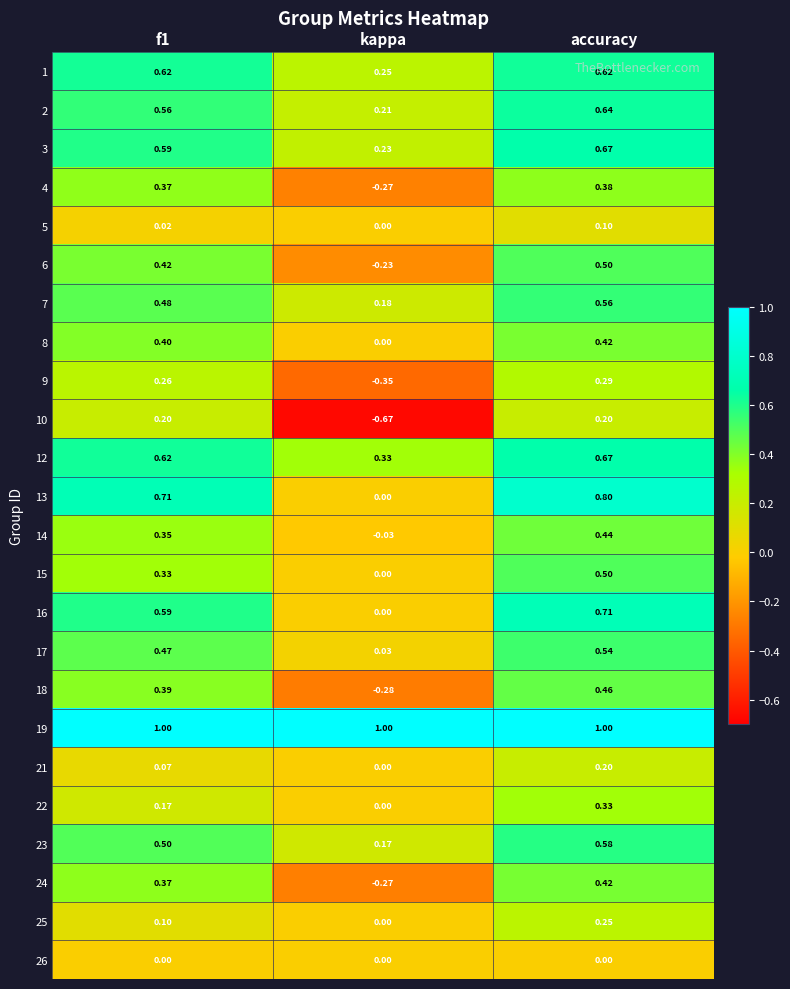

Where is 18 nearest to the value 0?

kappa